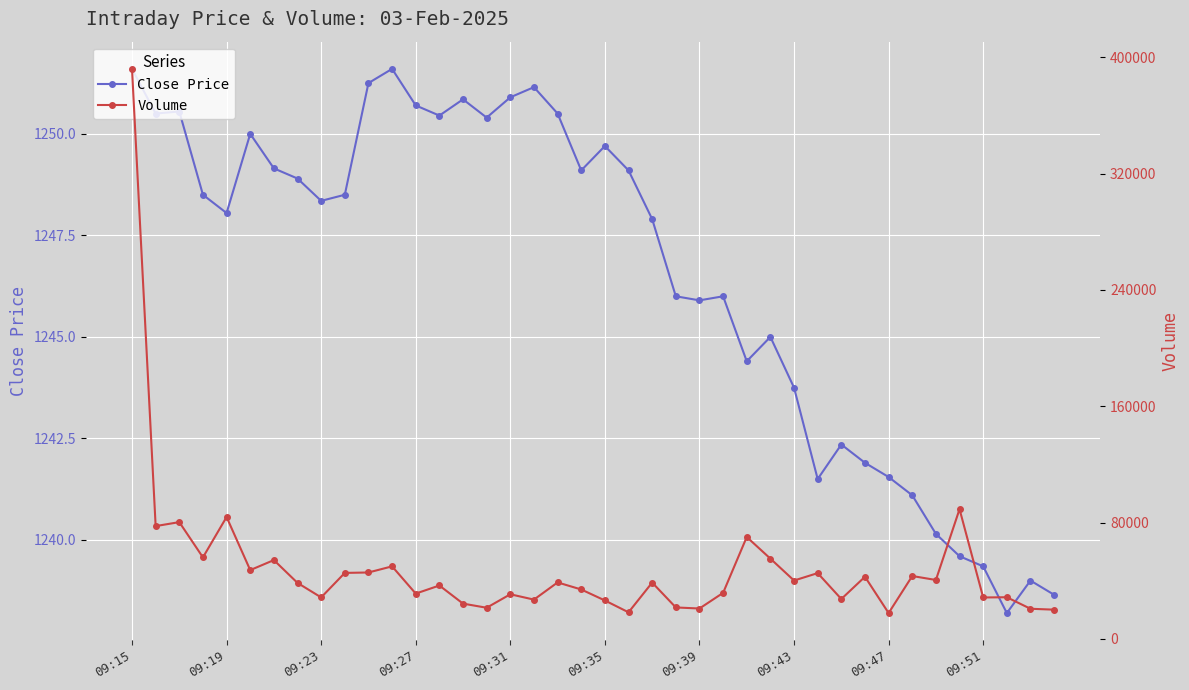

Where is Close Price nearest to the value 1244?

09:43